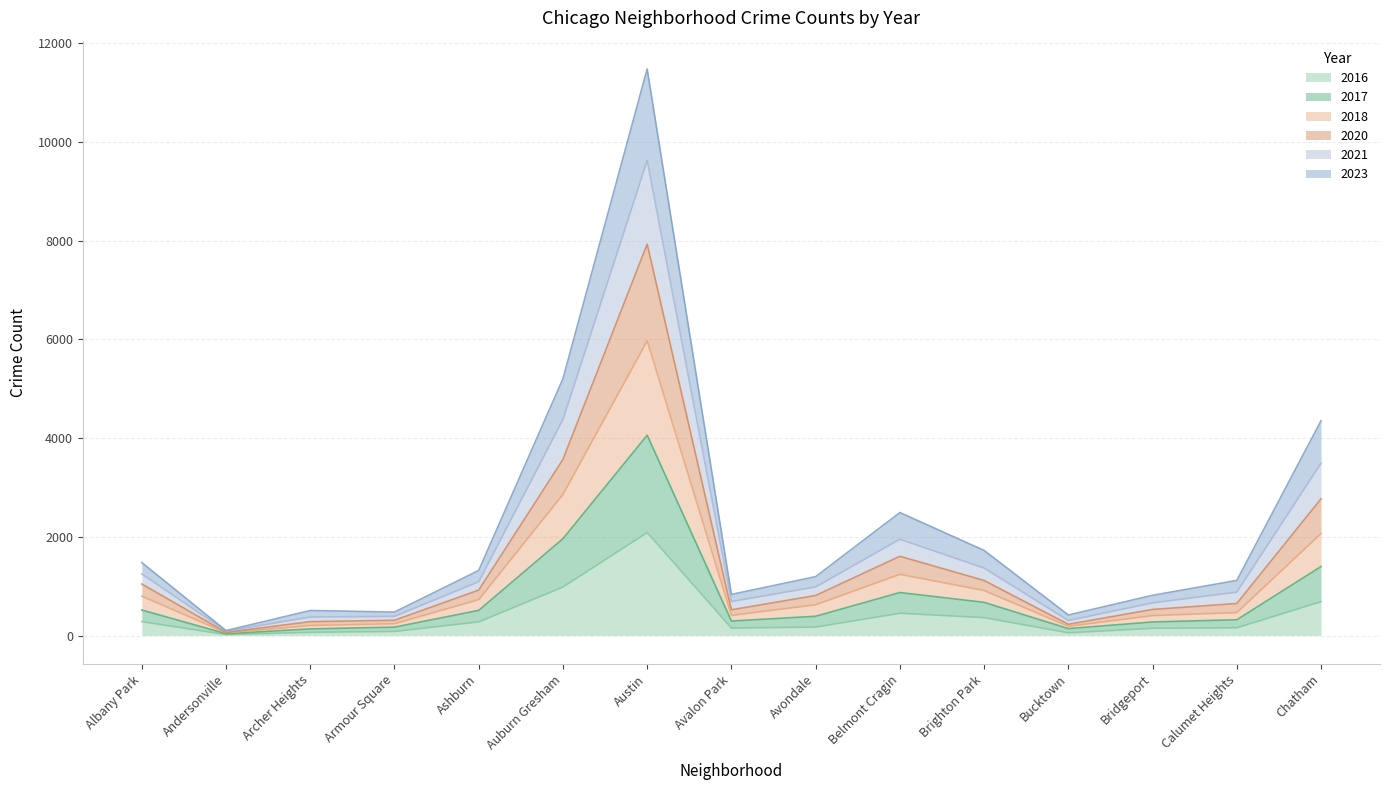

Between Chatham and Bridgeport, which is larger?

Chatham